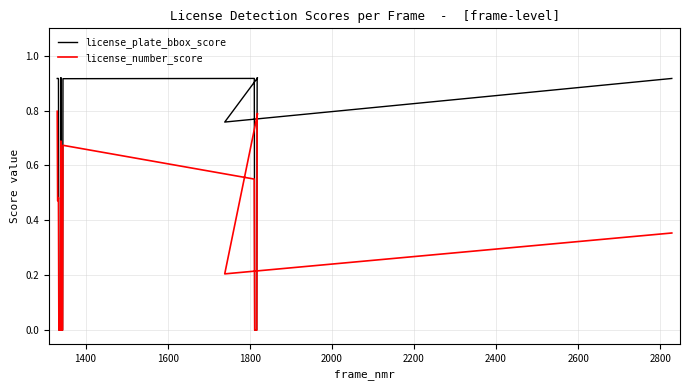

What is the difference between the maximum and second lowest values in the license_plate_bbox_score series?

0.9